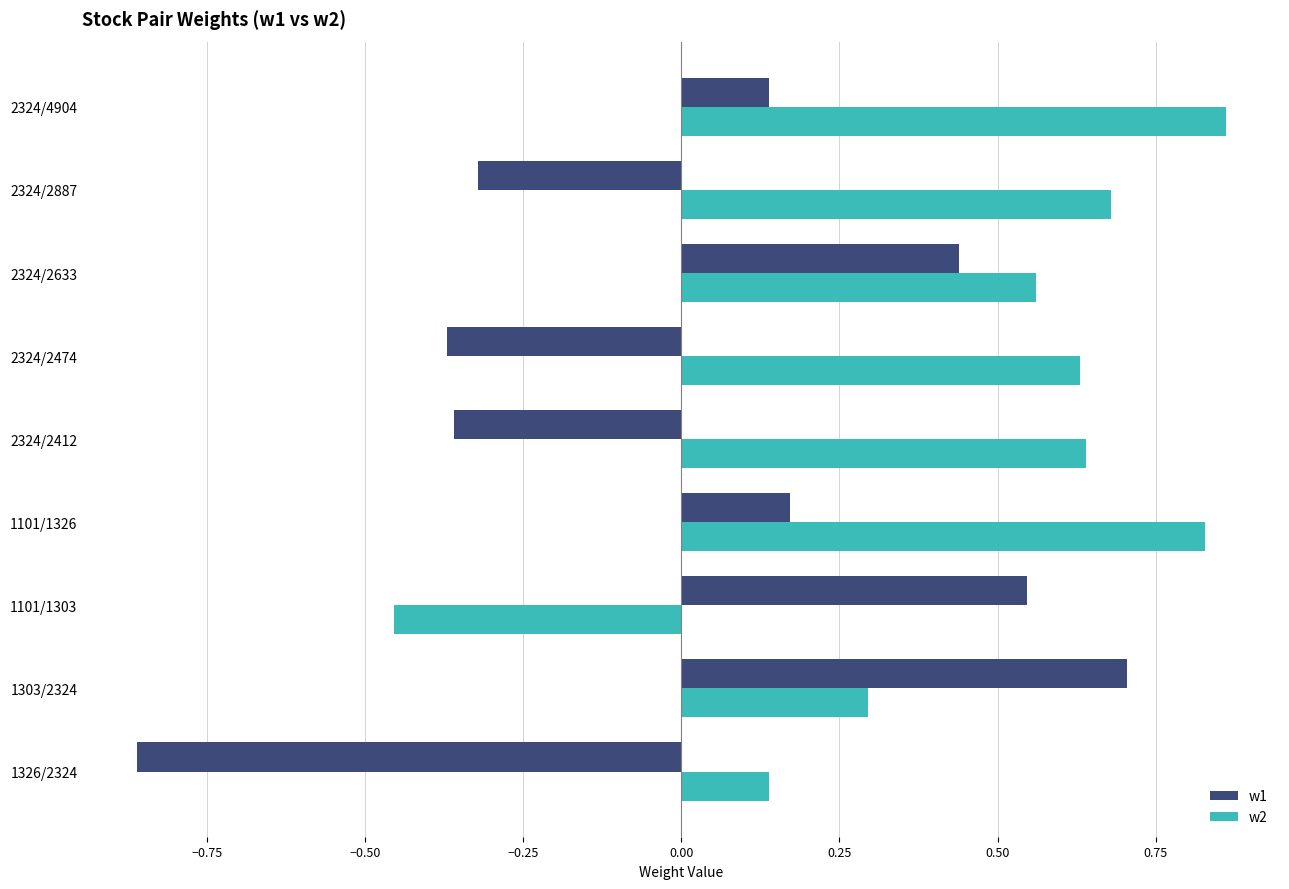

Which series has the widest spread of values?

w1